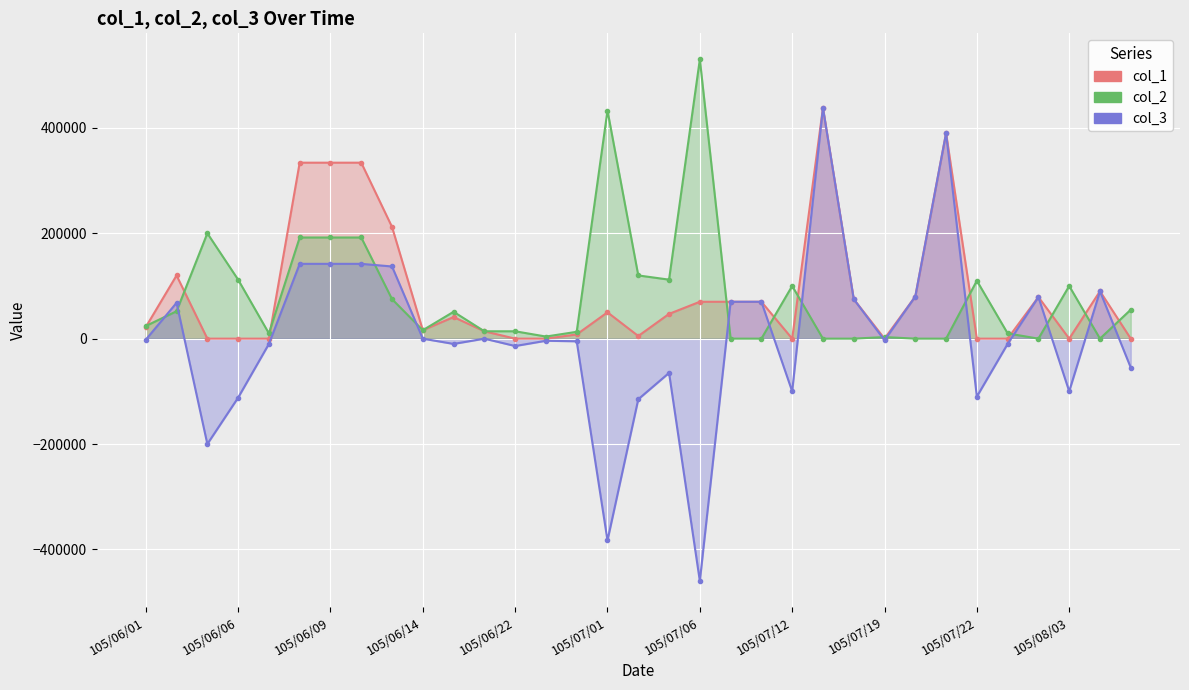

Which label corresponds to the smallest value in the chart?

105/07/06